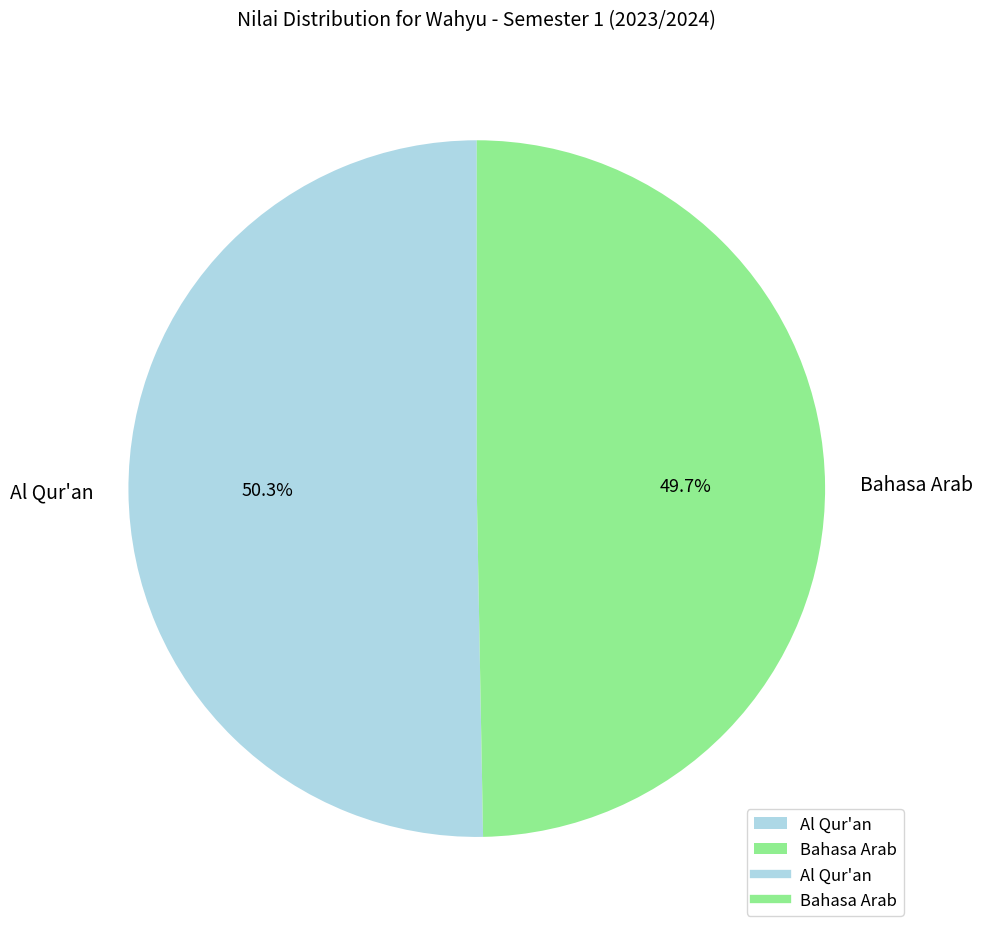

To the nearest percent, what is the average slice percentage?

50%